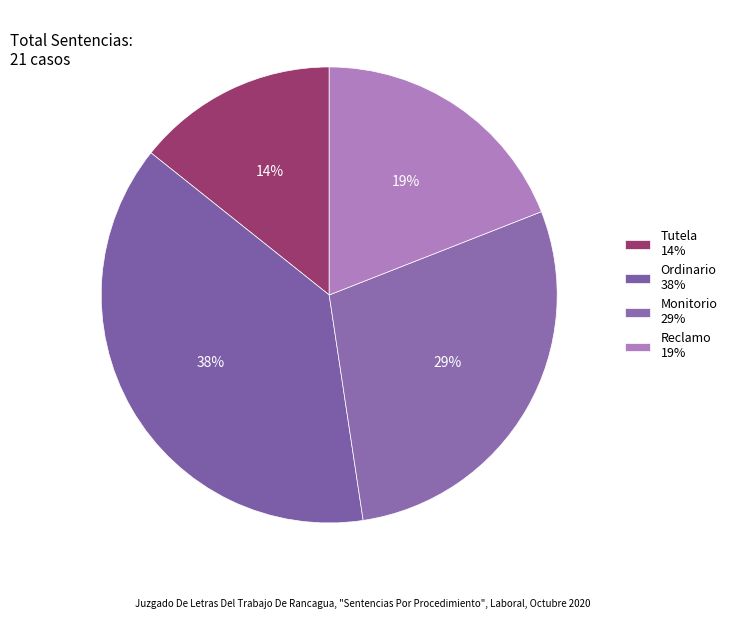

Combined, do Tutela and Monitorio account for over 50%?

No